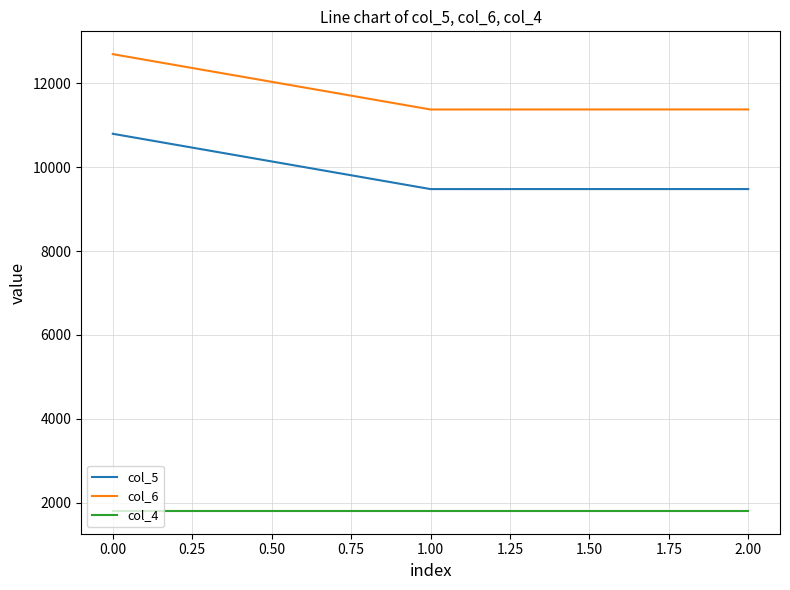

Rank the series by their maximum value, from lowest to highest.

col_4, col_5, col_6